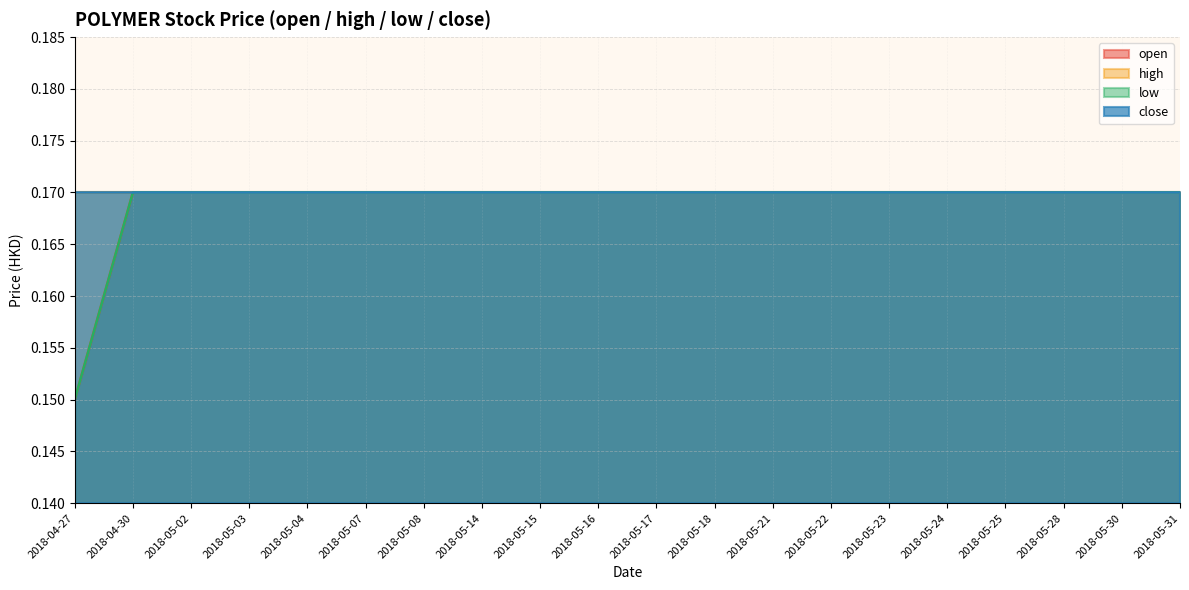

True or false: low has a value of 0.1 at 2018-05-25.

False